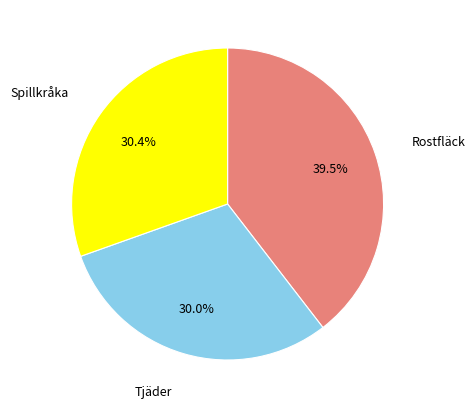

Is there any slice that represents more than half of the pie?

No